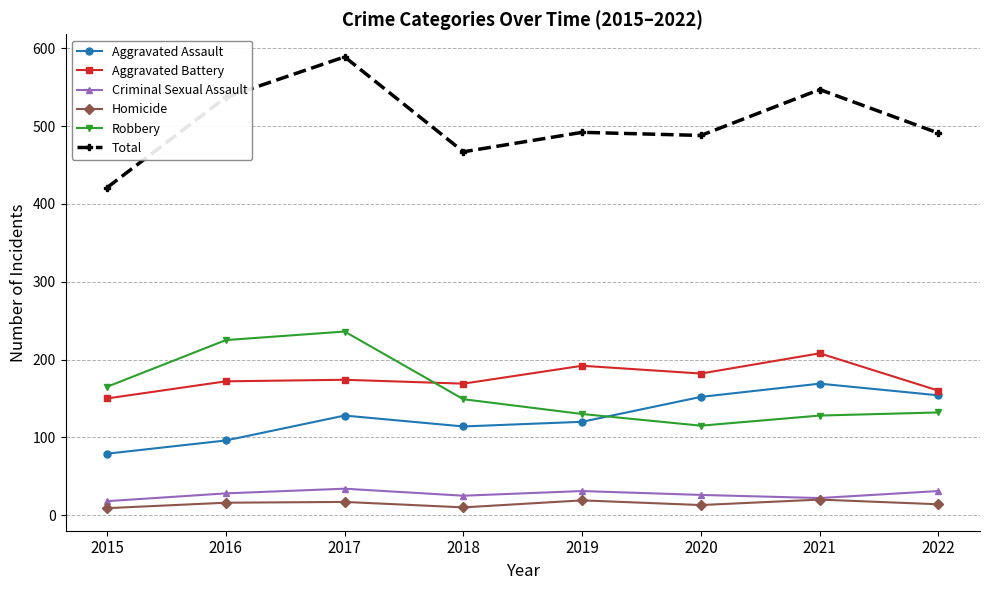

Which series has the largest total across all categories?

Total